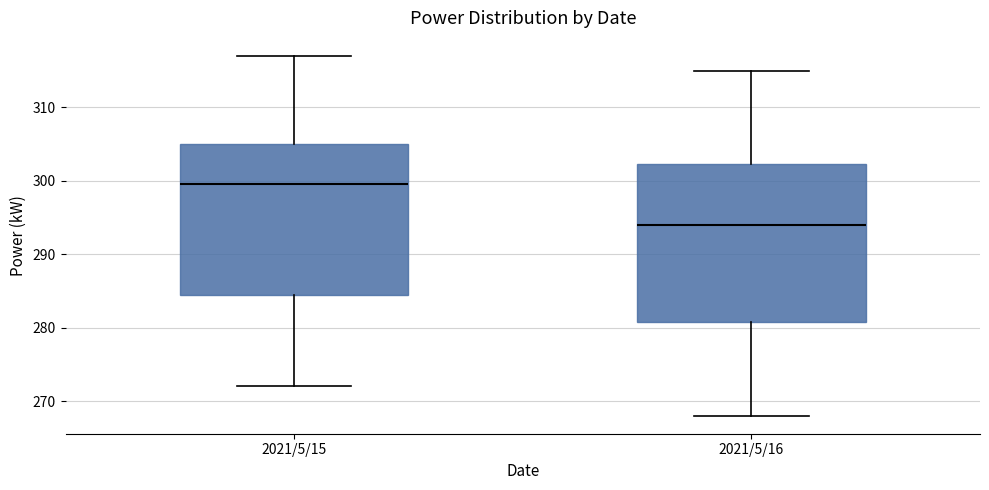

Which box has the highest median line?

2021/5/15